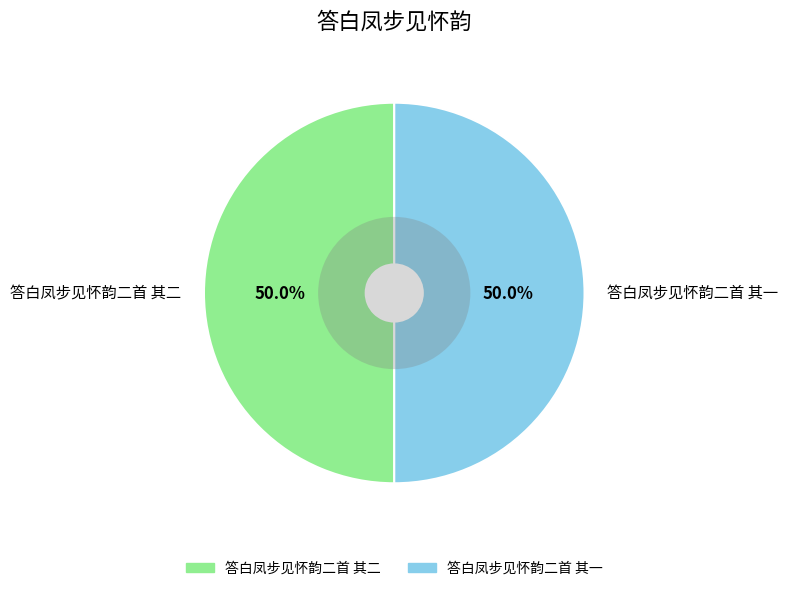

Is it true that 答白凤步见怀韵二首 其二 is 50% of the pie?

True